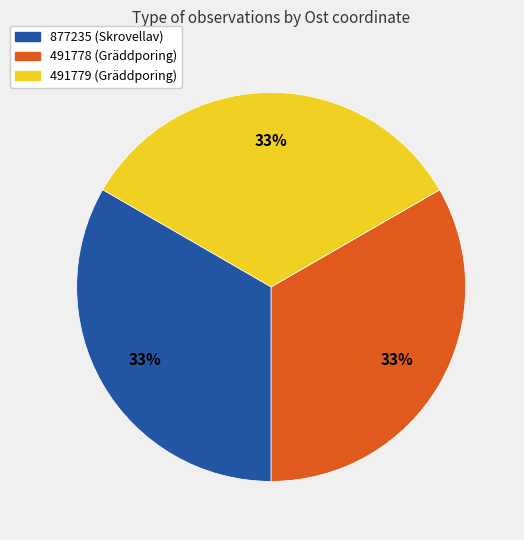

Is 491778 (Gräddporing) the majority of the pie?

No